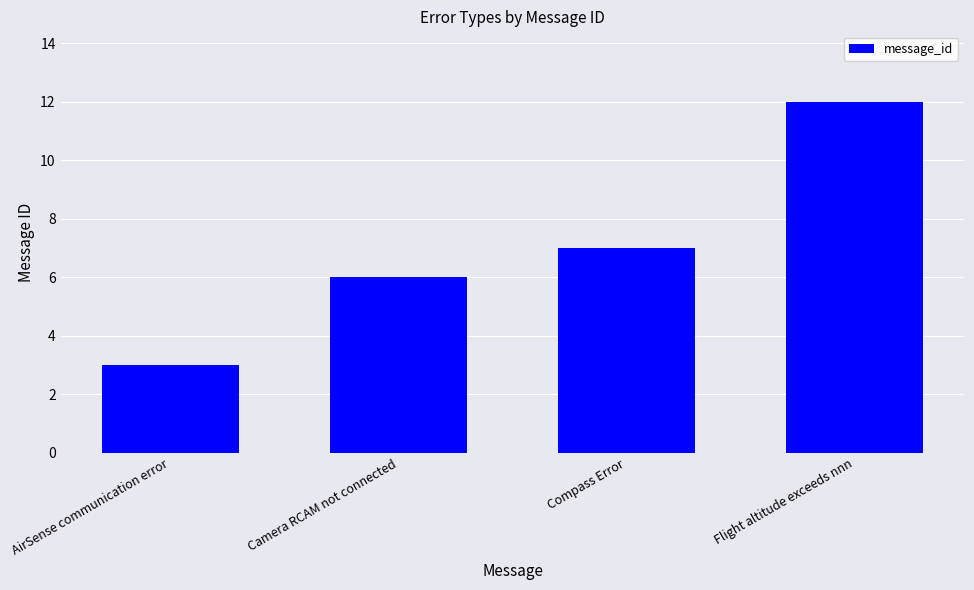

What is the ratio of the value at Camera RCAM not connected to the value at Compass Error?

0.9